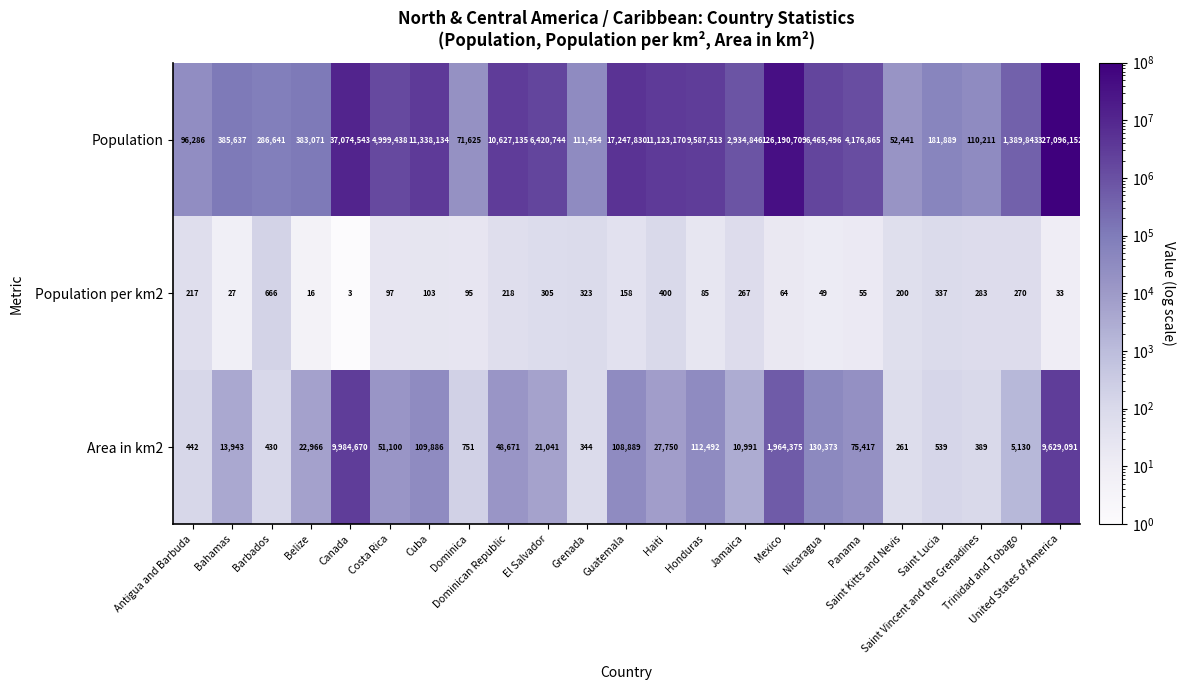

Rank the series by their maximum value, from highest to lowest.

Population, Area in km2, Population per km2